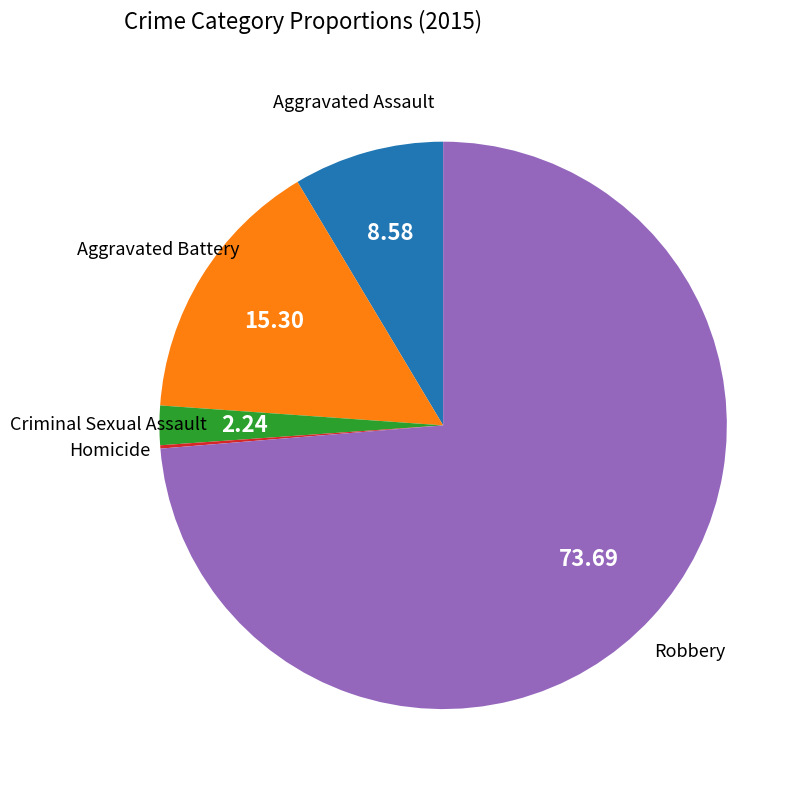

Is the sum of Criminal Sexual Assault and Robbery greater than half?

Yes